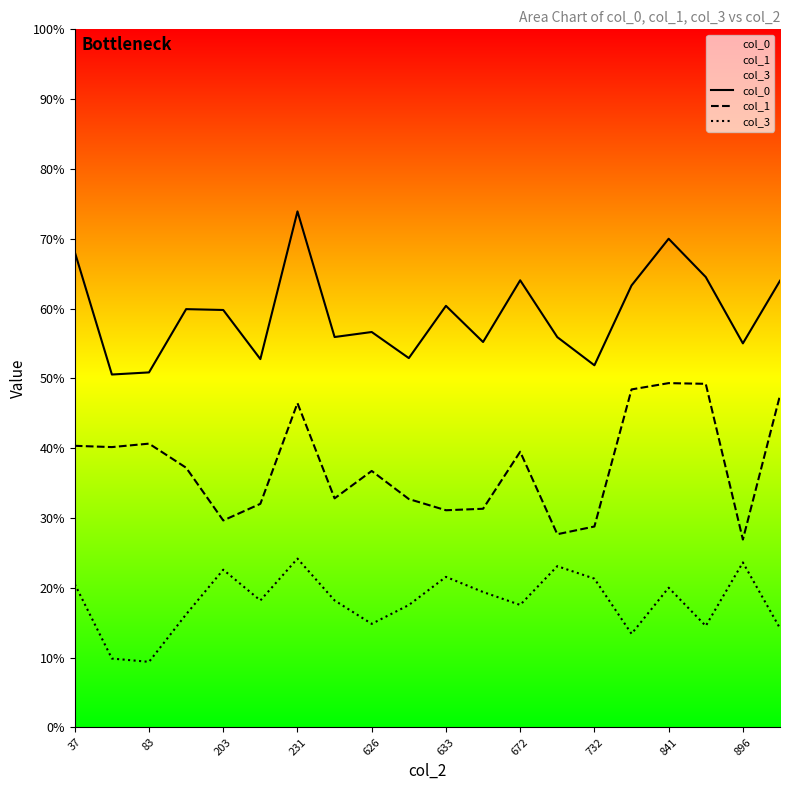

Is the value of col_3 at 83 greater than the value of col_1 at 841?

No